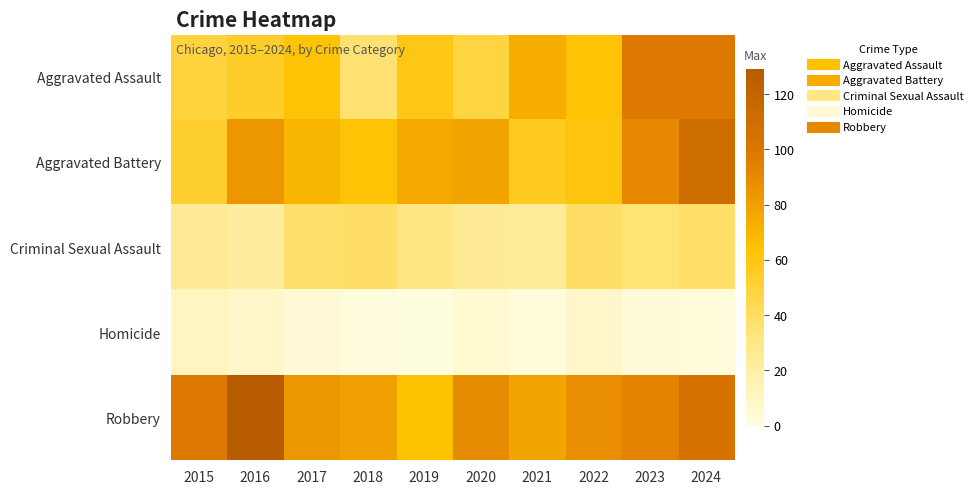

How many categories are shown in the chart?

10